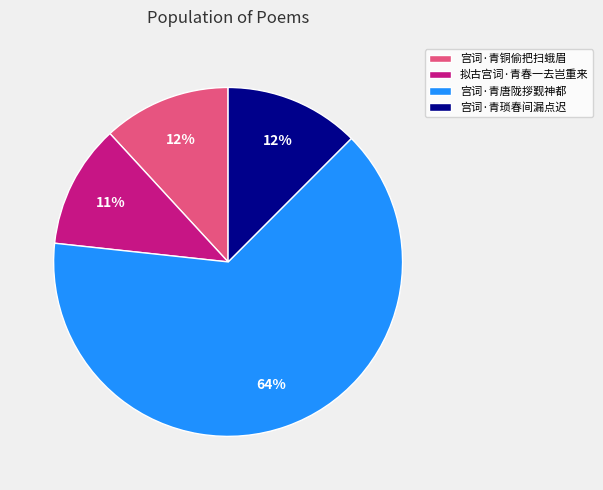

Combined, do 拟古宫词·青春一去岂重来 and 宫词·青唐陇拶觐神都 account for over 50%?

Yes